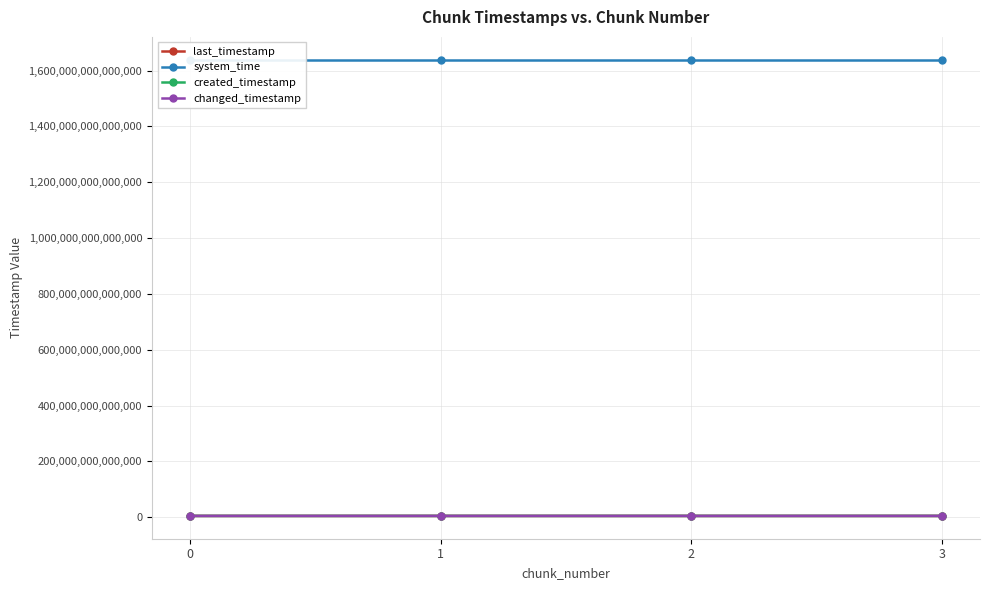

Rank the series at 1 from highest to lowest value.

system_time, last_timestamp, changed_timestamp, created_timestamp